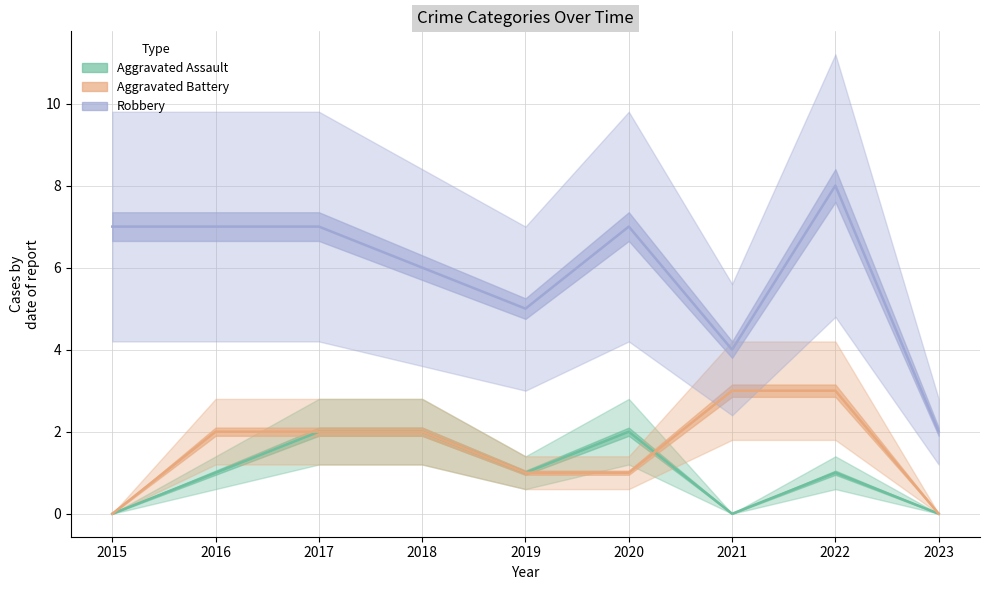

True or false: Robbery has more than 2 interior local peaks.

False